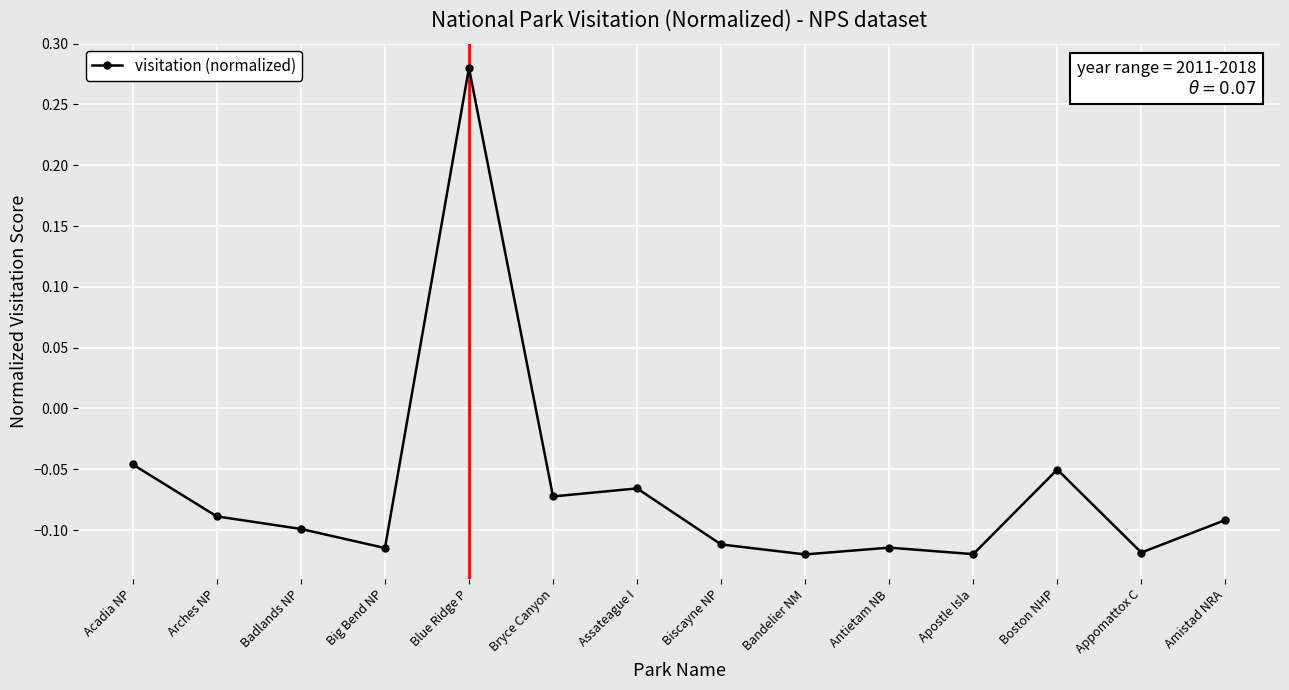

What is the difference between the second highest and second lowest values?

0.1